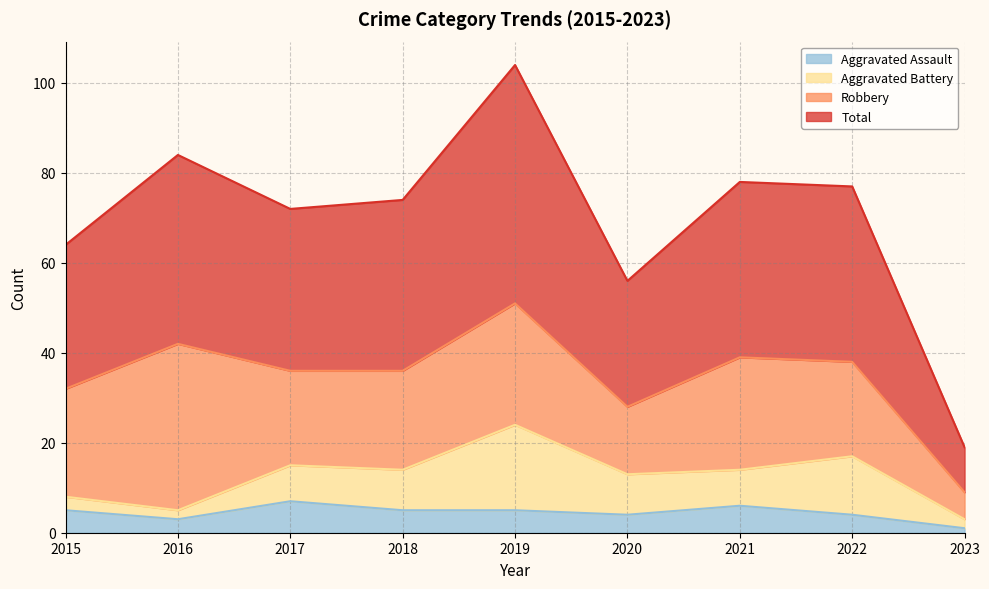

At which label is Total closest to 61?

2015